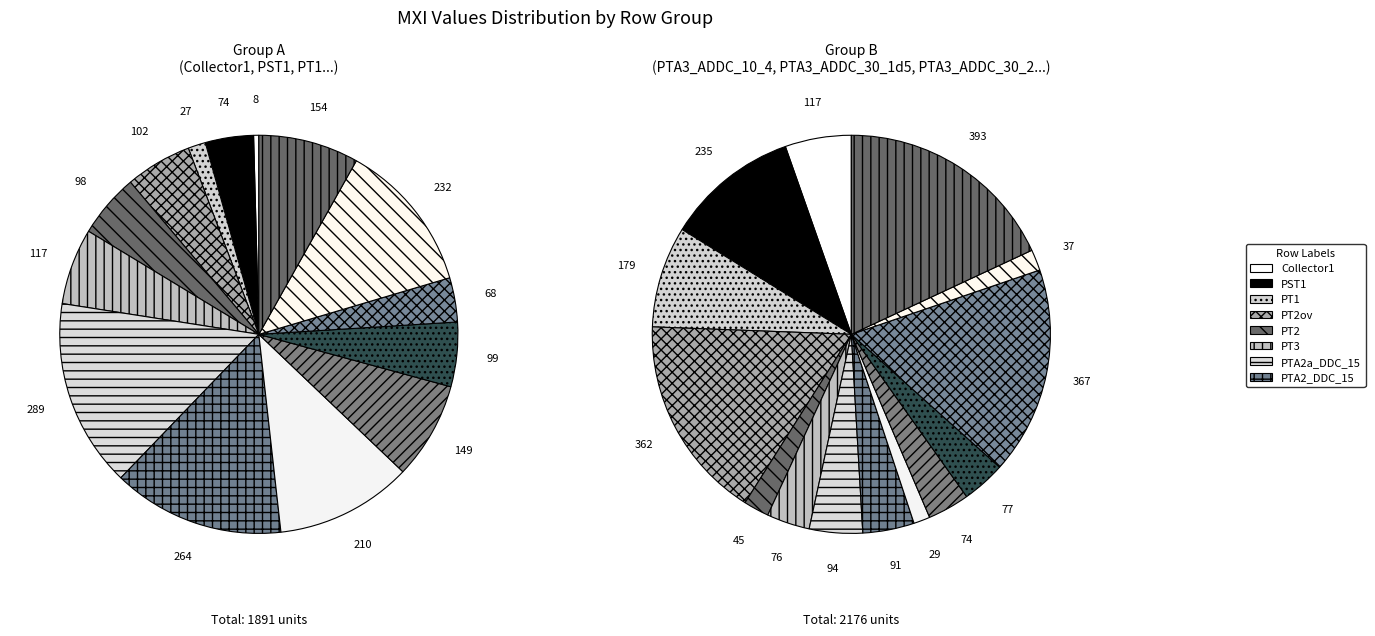

How many slices are in this pie chart?

28